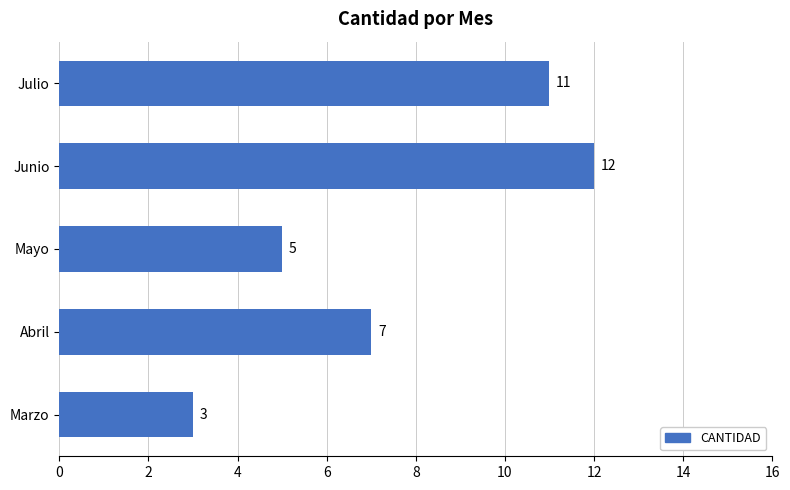

Reading top to bottom, list all the values displayed in this chart.

Julio=11	Junio=12	Mayo=5	Abril=7	Marzo=3